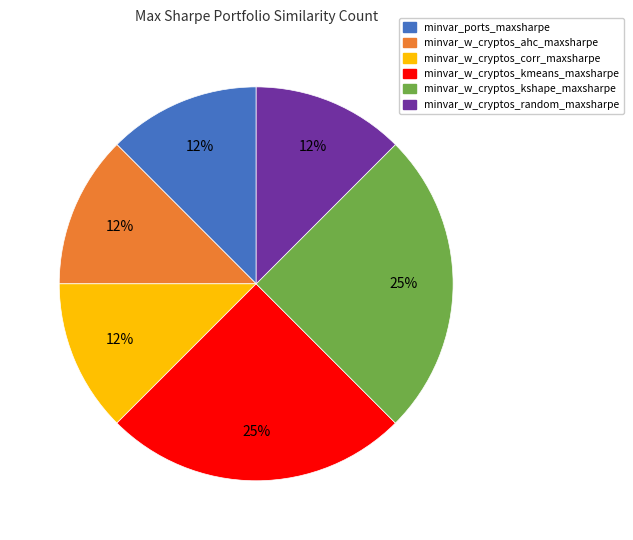

Is it true that minvar_ports_maxsharpe is 21% of the pie?

False